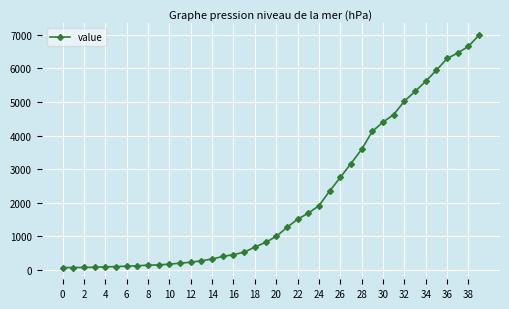

What is the difference between the maximum and minimum values?

6931